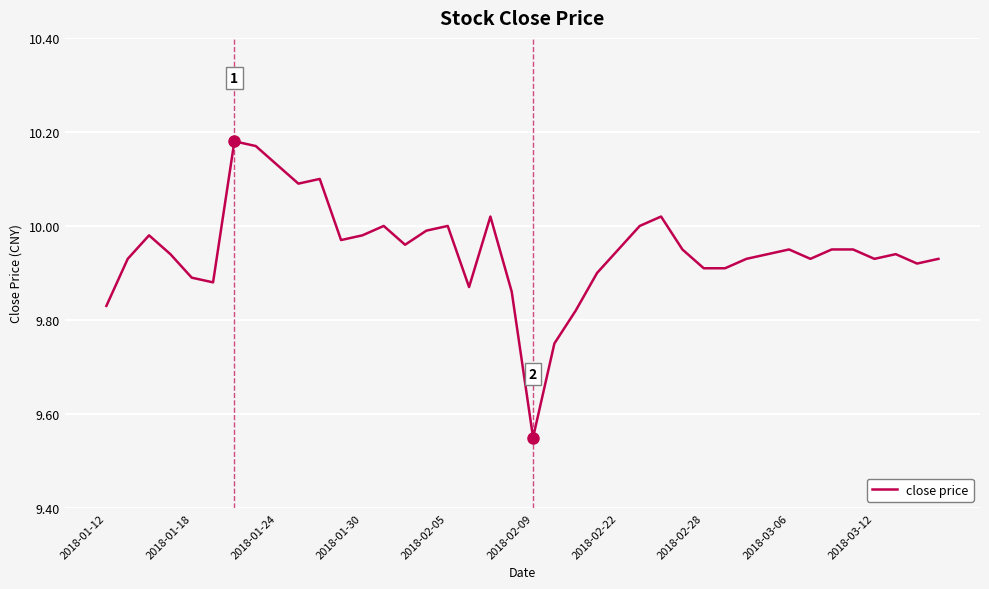

At which label is the value closest to 9?

2018-02-09